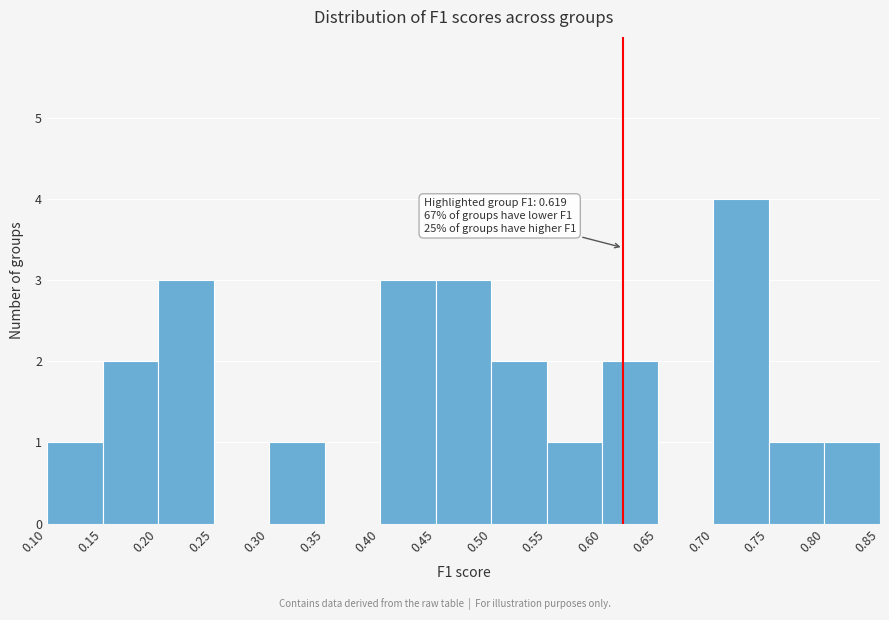

Which range on the x-axis has the tallest bar?

0.70 to 0.75